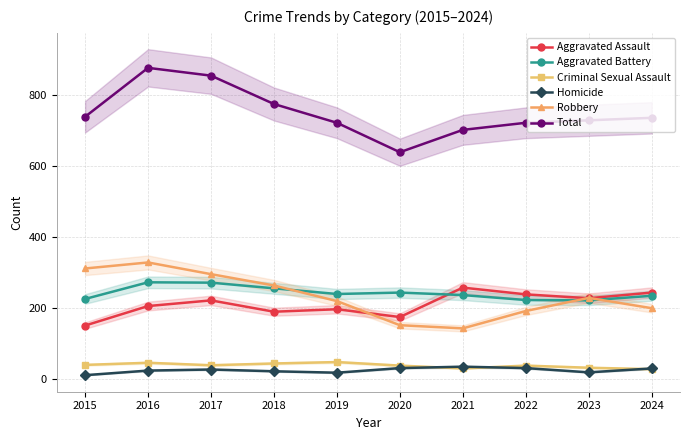

Which series has the largest total across all categories?

Total